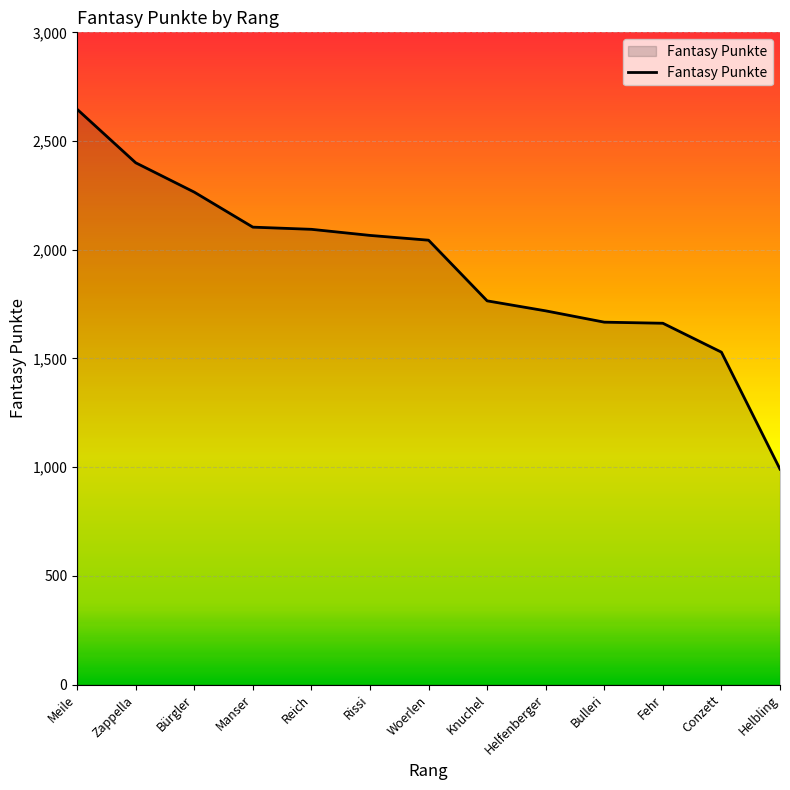

At which category does the chart reach its peak across all series?

Meile